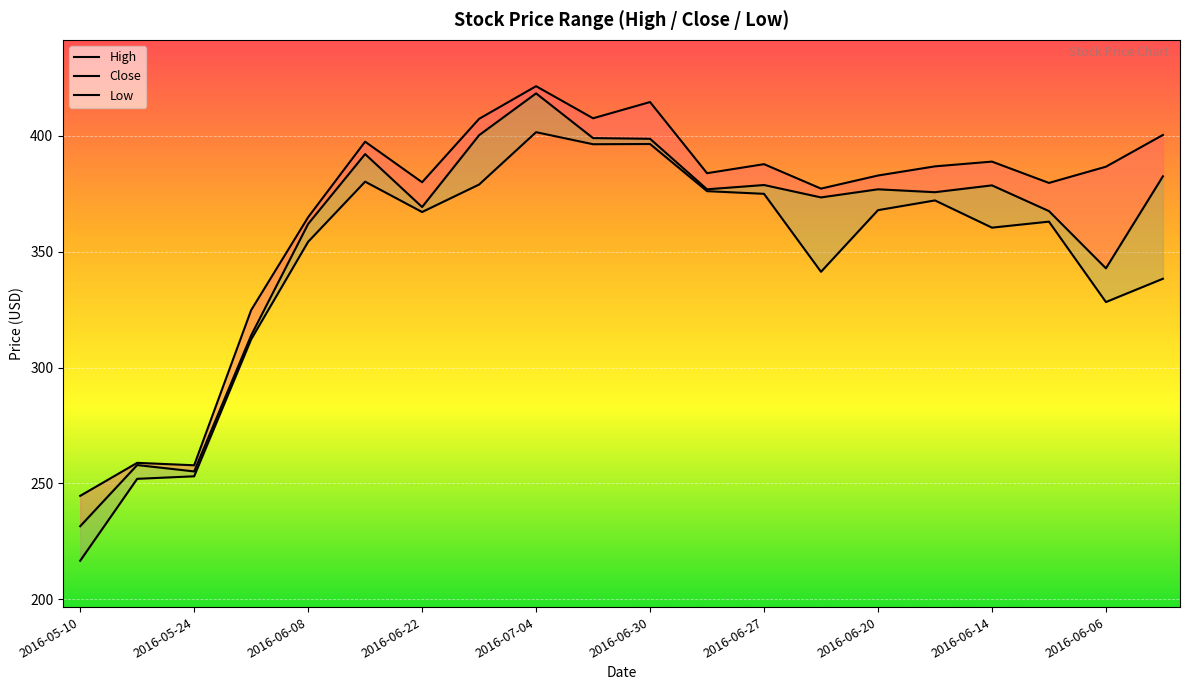

How many distinct data groups are displayed?

3